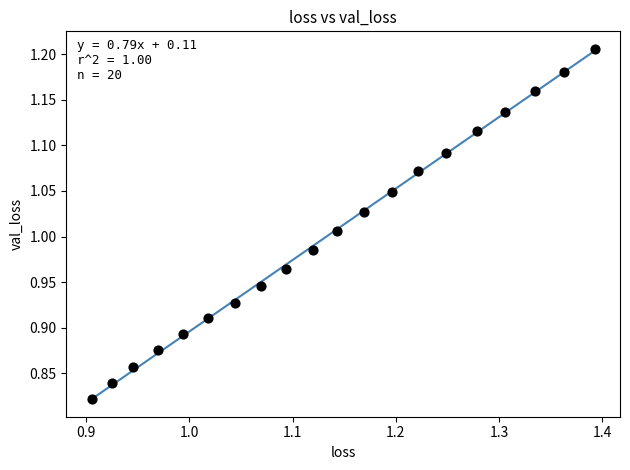

What is the range of X values (max minus min)?

0.5